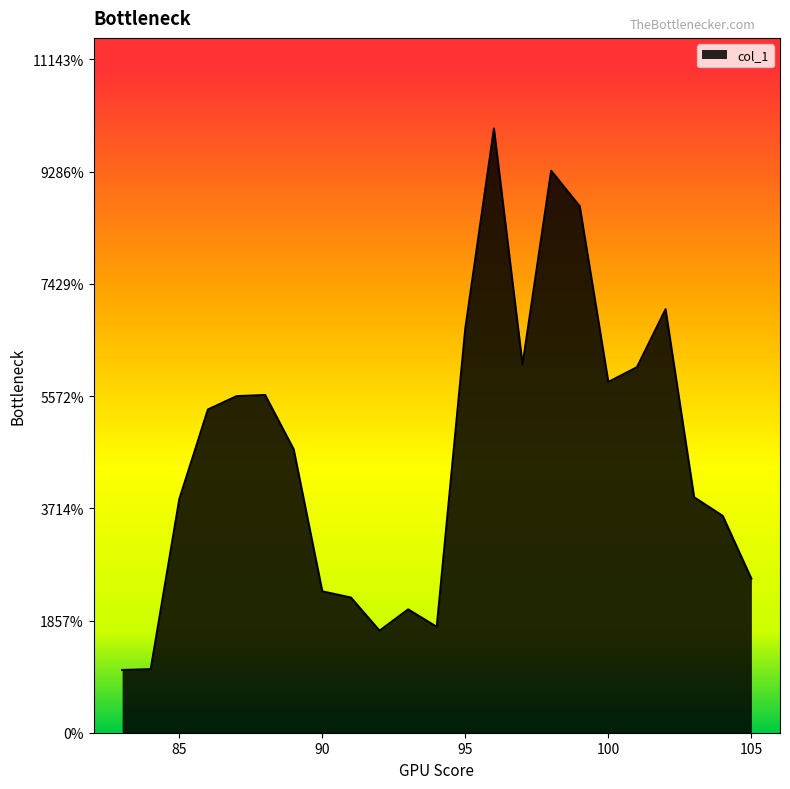

At which category does the chart reach its peak across all series?

96